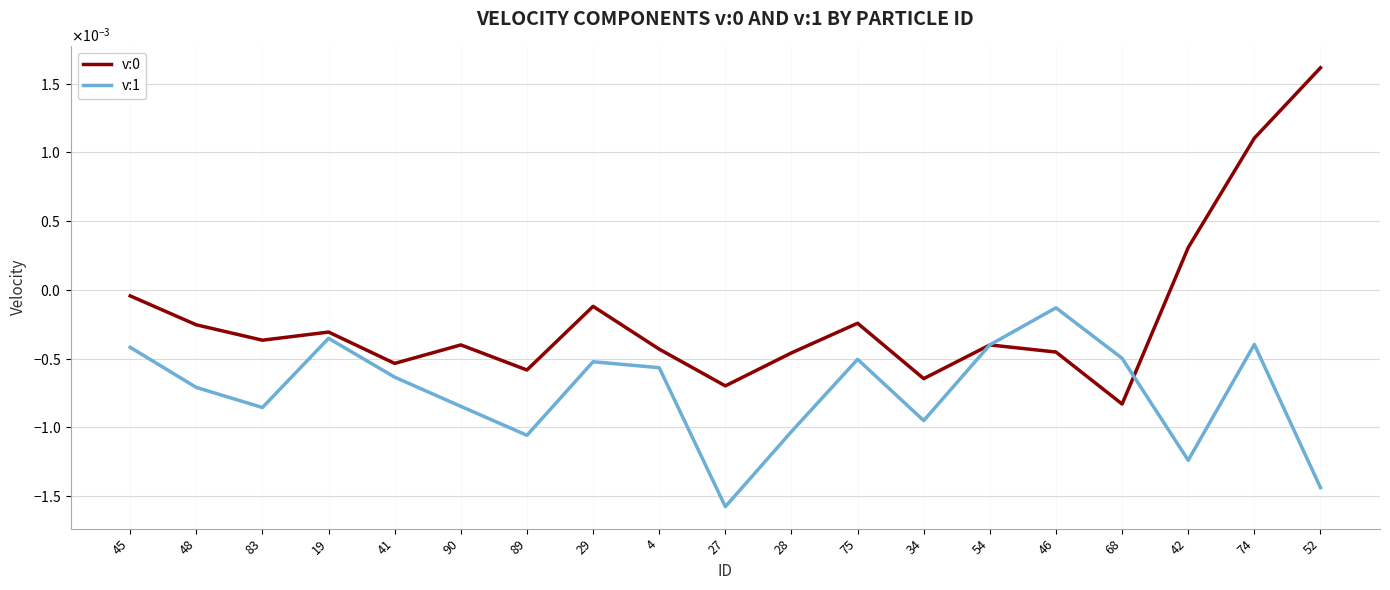

List the series in order of their overall mean, highest first.

v:0, v:1